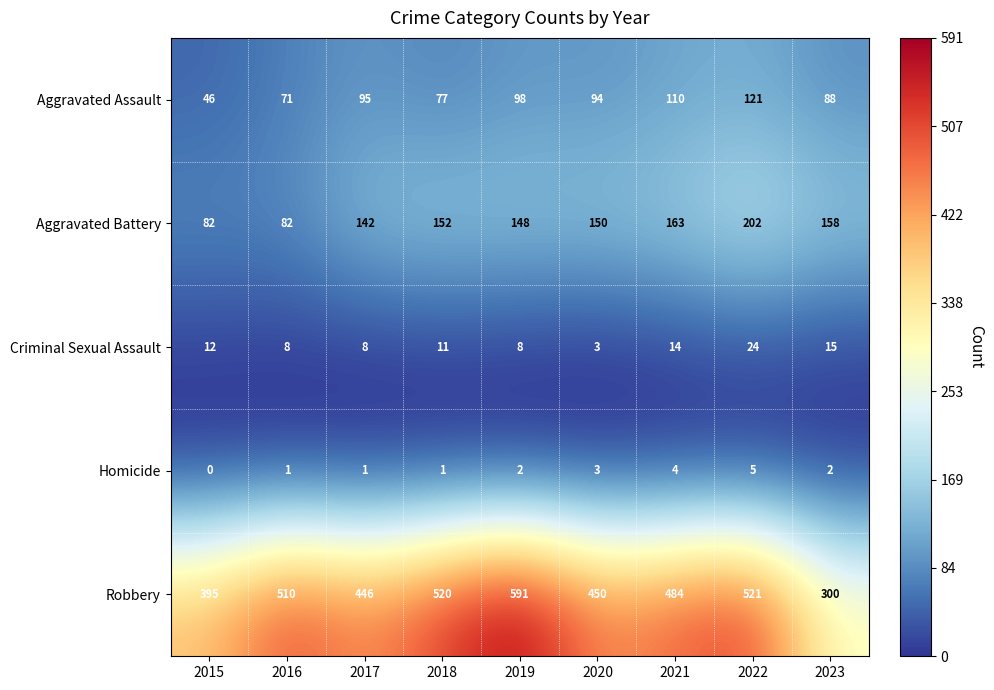

What is the maximum value shown in the chart?

591